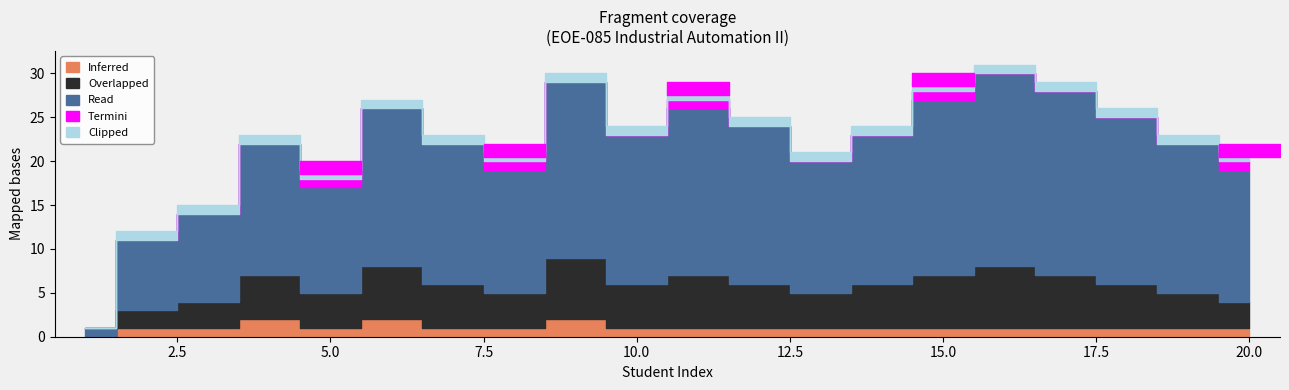

What is the average value of the Read series?

16